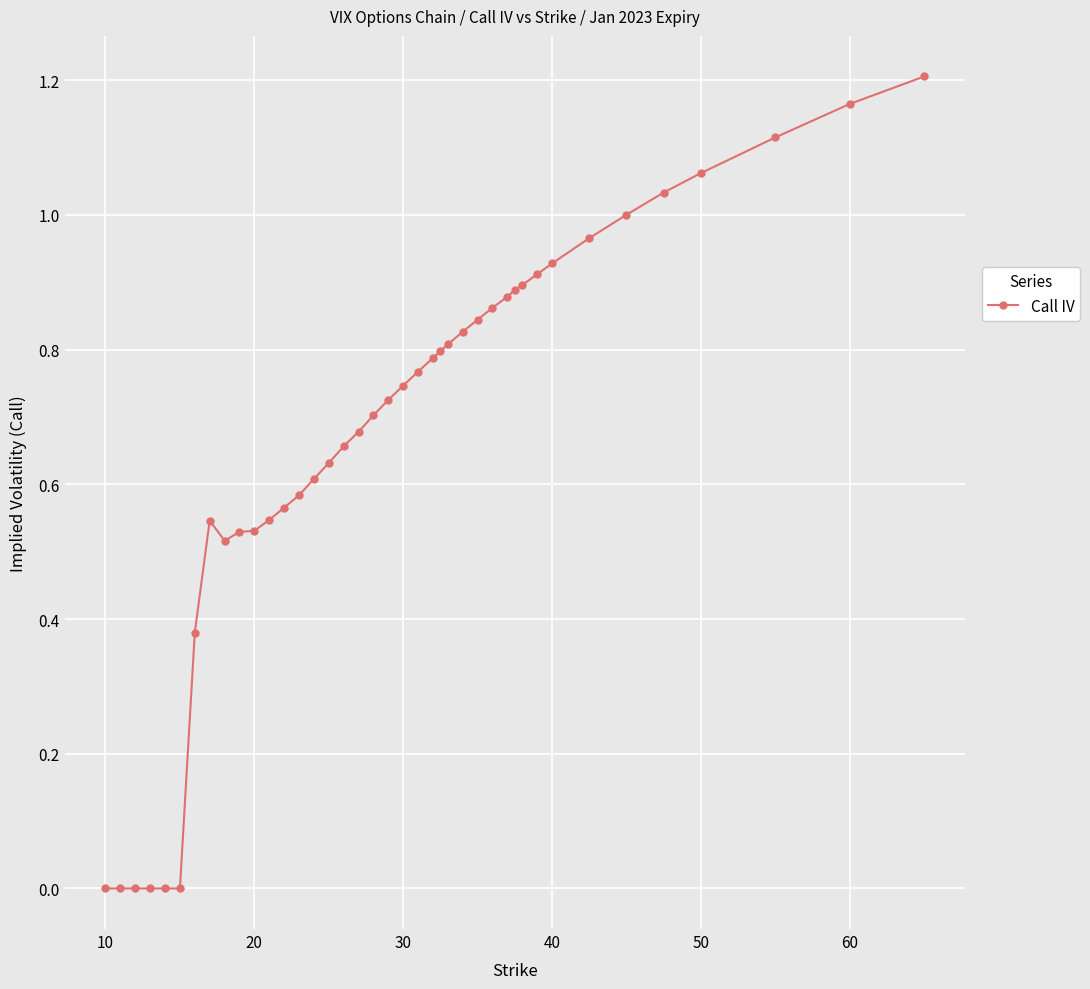

Count the number of categories in the chart.

40